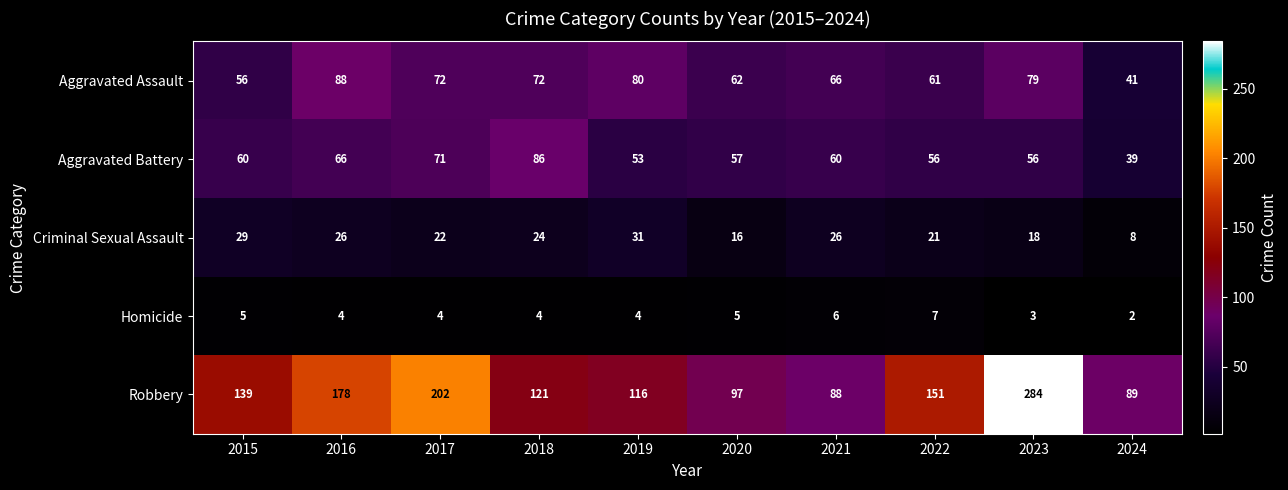

What is the greatest value displayed?

284